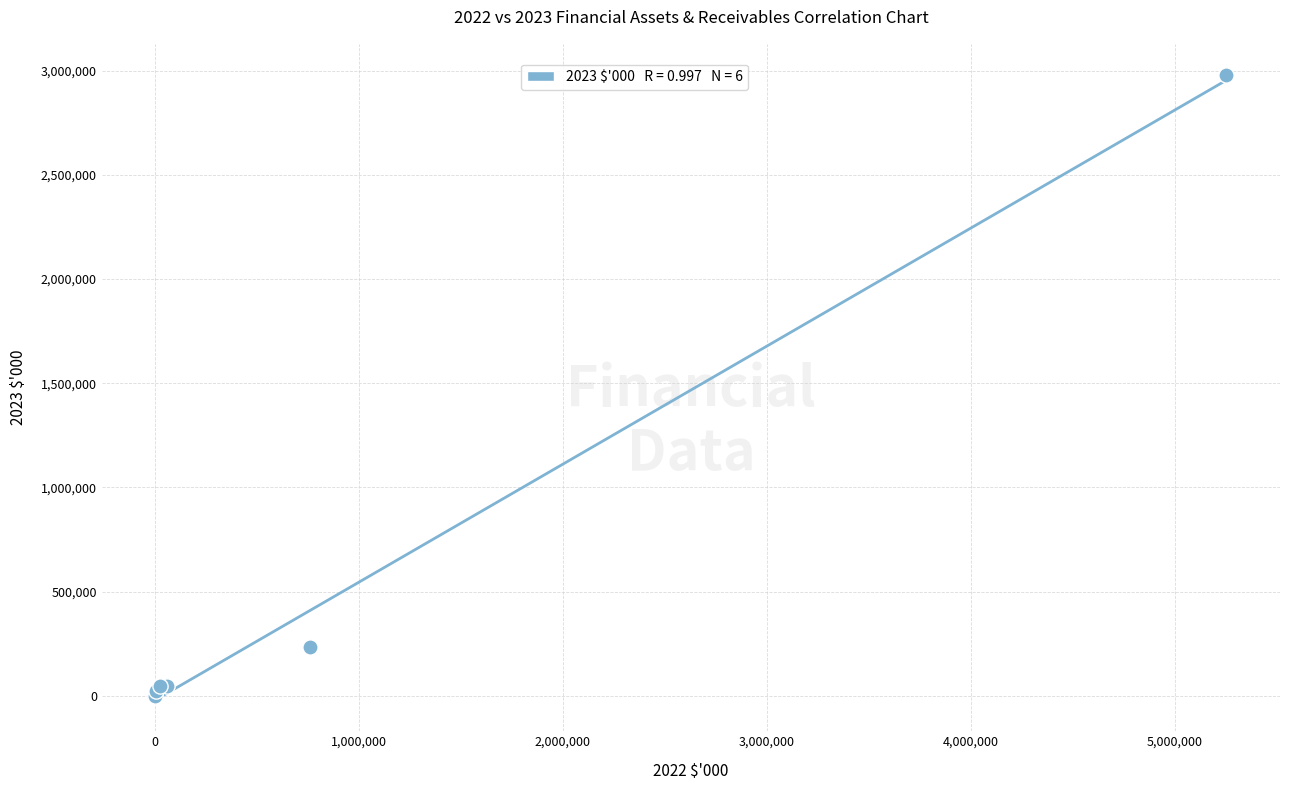

What Y value in the scatter plot is closest to 1490363?

236324